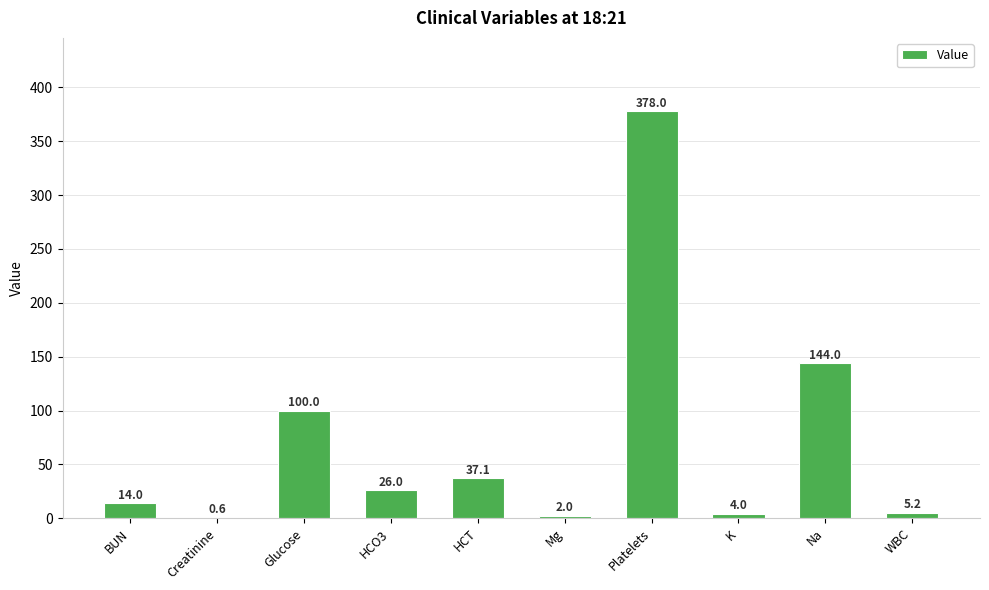

What is the difference between the values at Glucose and HCO3?

74.0